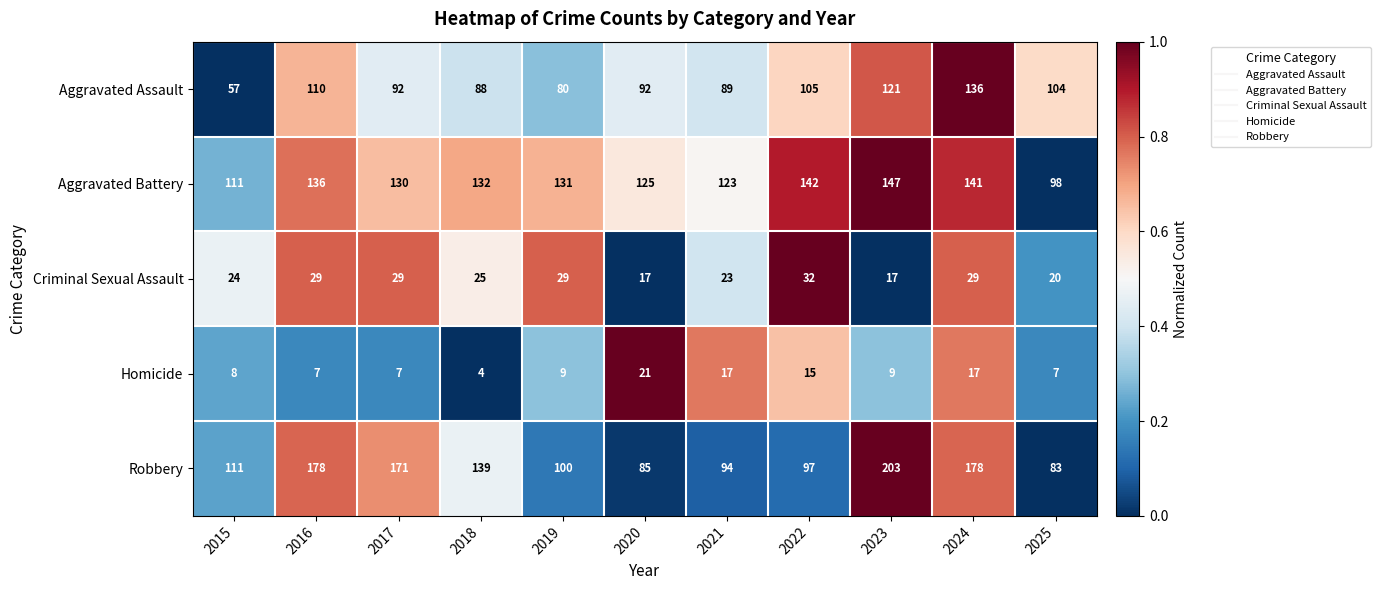

True or false: Homicide has a value of 23 at 2024.

False